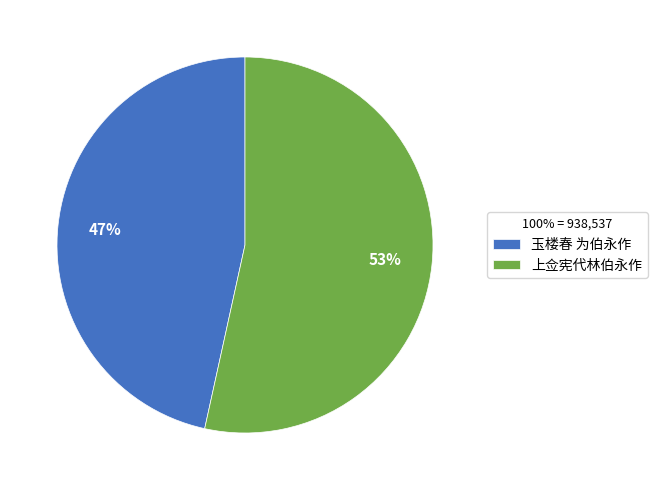

Between 上佥宪代林伯永作 and 玉楼春 为伯永作, which is larger?

上佥宪代林伯永作